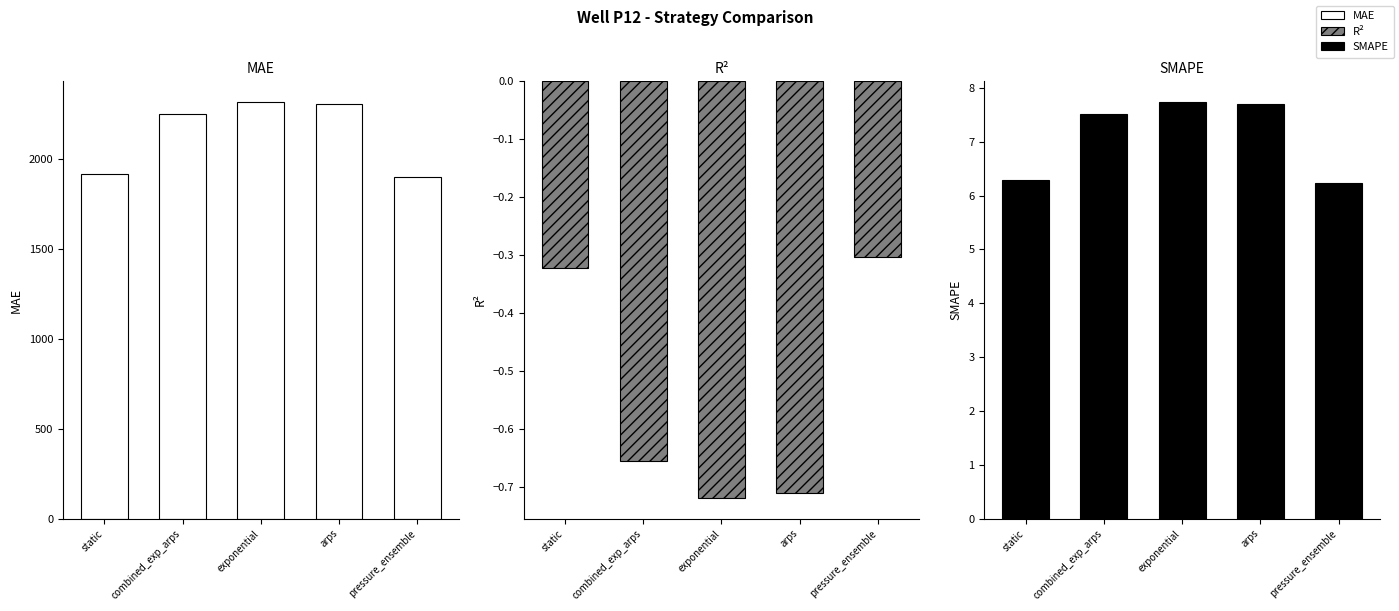

Reading left to right, transcribe all the data shown in this chart.

MAE: 1916.9	2252.2	2316.8	2306.8	1899.9
R²: -0.3	-0.7	-0.7	-0.7	-0.3
SMAPE: 6.3	7.5	7.7	7.7	6.2